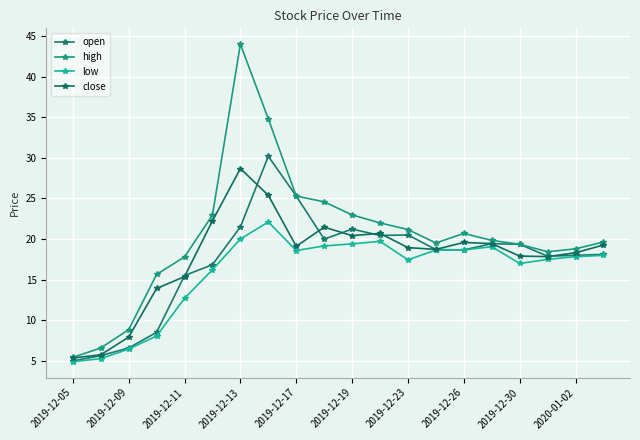

Where is the first local minimum for high?

13